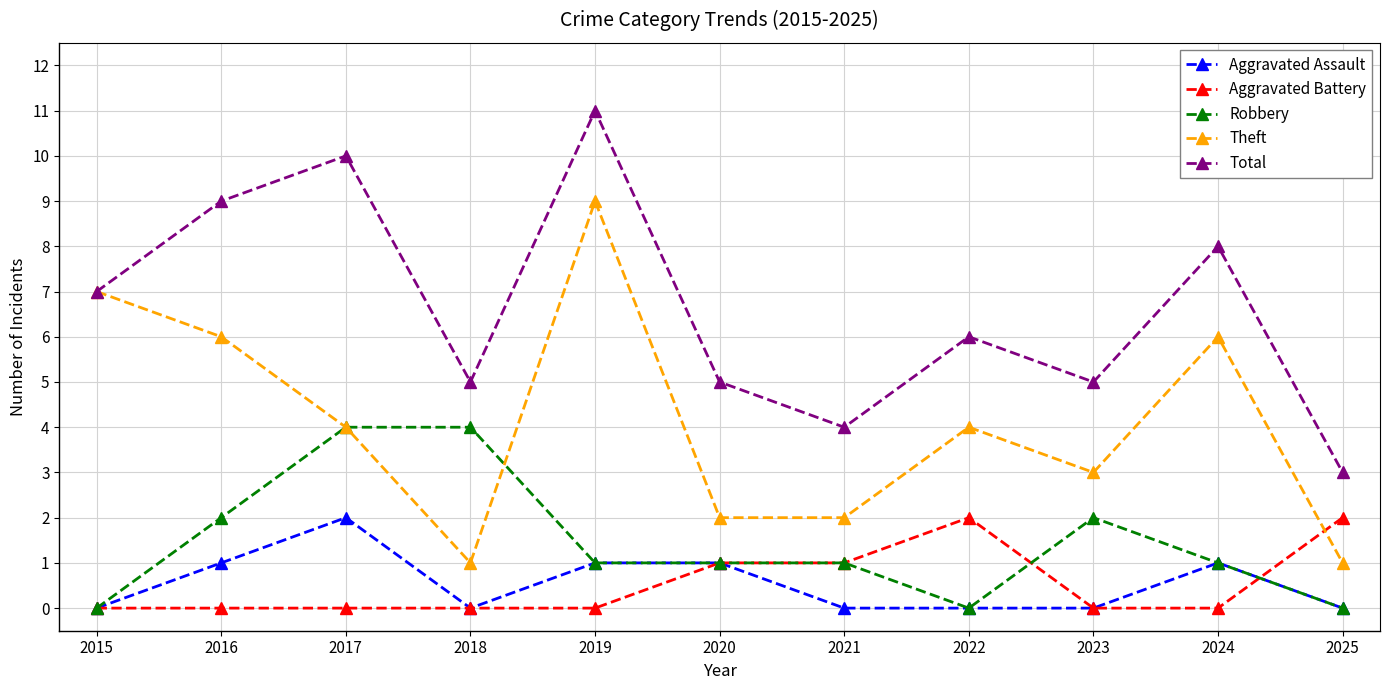

Reading left to right, list all the values displayed in this chart.

Aggravated Assault: 0	1	2	0	1	1	0	0	0	1	0
Aggravated Battery: 0	0	0	0	0	1	1	2	0	0	2
Robbery: 0	2	4	4	1	1	1	0	2	1	0
Theft: 7	6	4	1	9	2	2	4	3	6	1
Total: 7	9	10	5	11	5	4	6	5	8	3